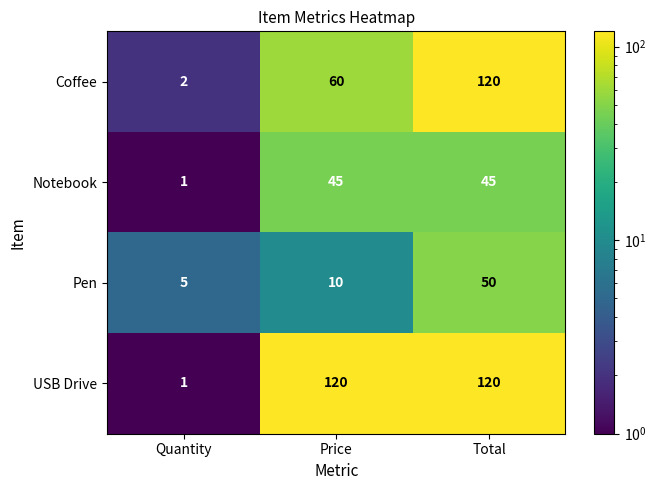

Which series has the largest total across all categories?

USB Drive